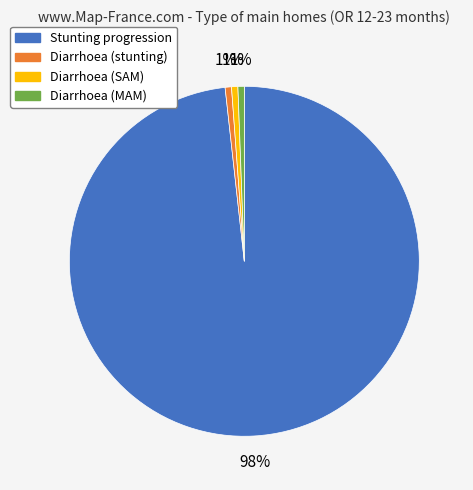

Count the number of slices in the pie.

4